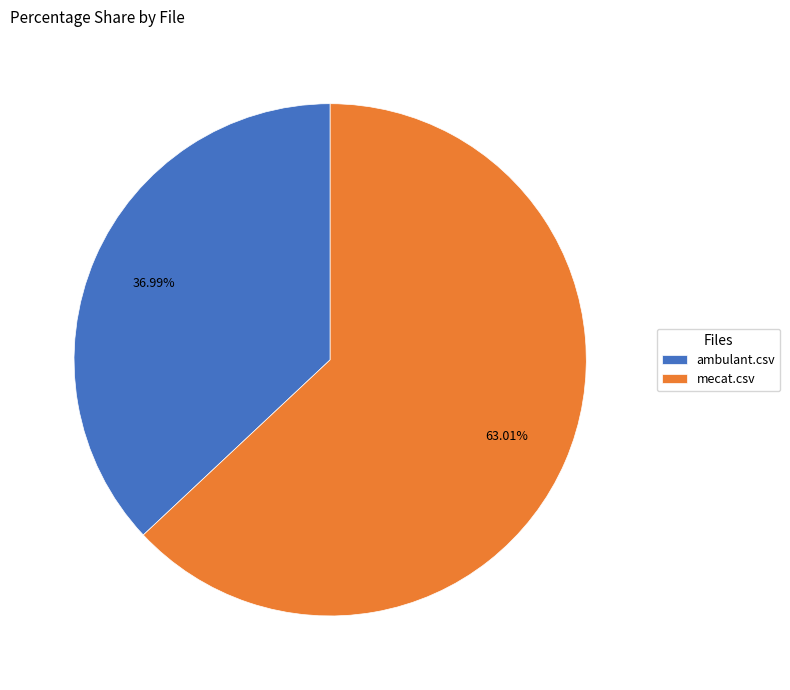

To the nearest percent, what is the combined percentage of ambulant.csv and mecat.csv?

100%